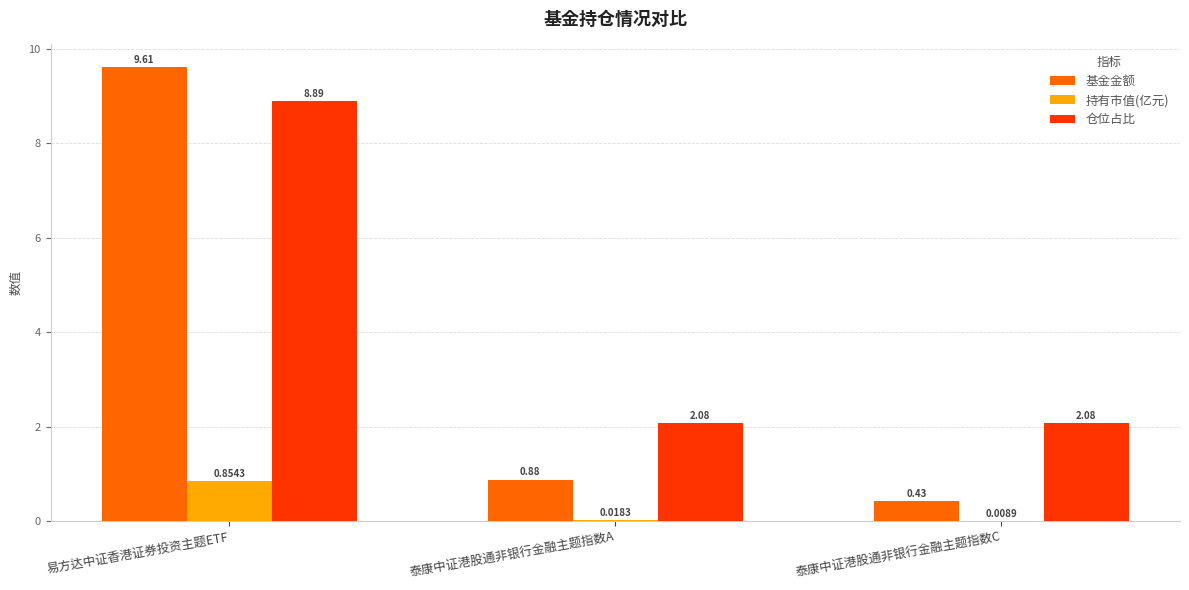

What is the sum of the 仓位占比 values at 泰康中证港股通非银行金融主题指数C and 易方达中证香港证券投资主题ETF?

11.0